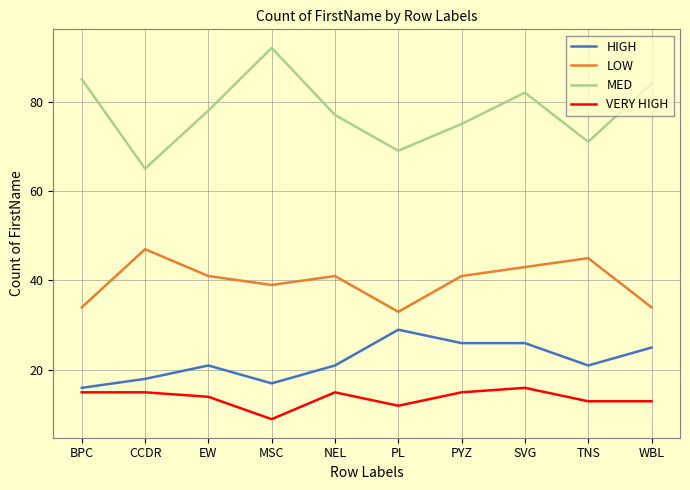

Is this an area chart (filled region under the line)?

No